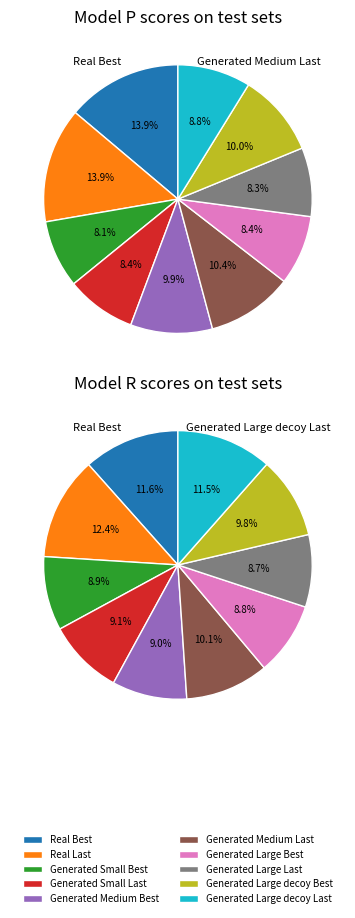

Count the number of slices in the pie.

10